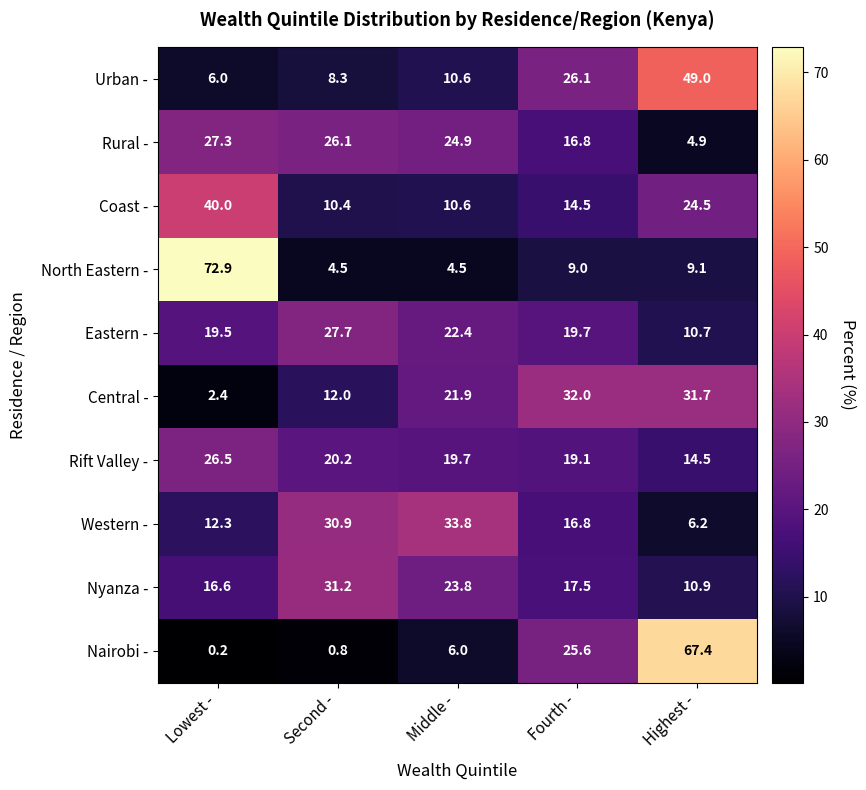

At which category is the sum across all series the highest?

Highest -